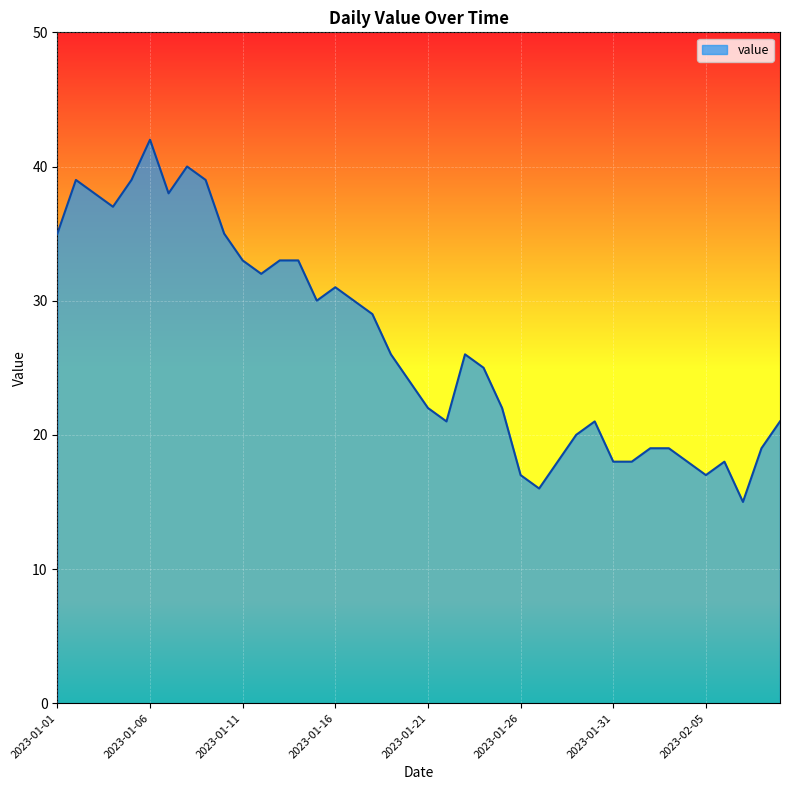

What is the smallest value displayed?

15